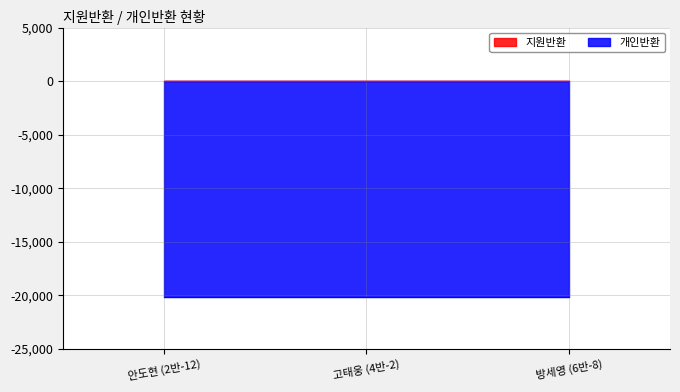

Does the chart display data point markers on the line(s)?

No